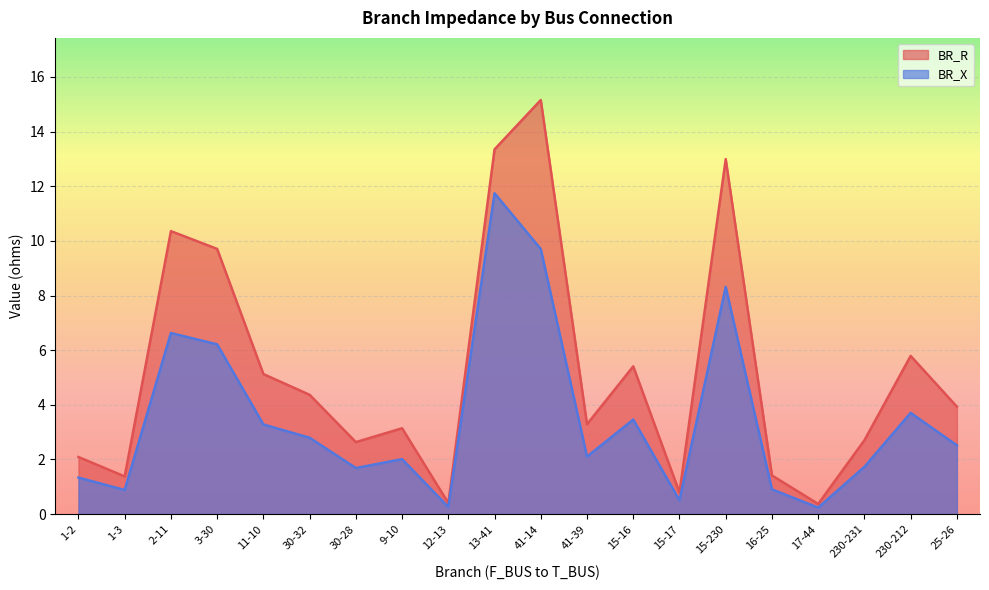

What is the value of the BR_X point at the 14th from the left?

0.5